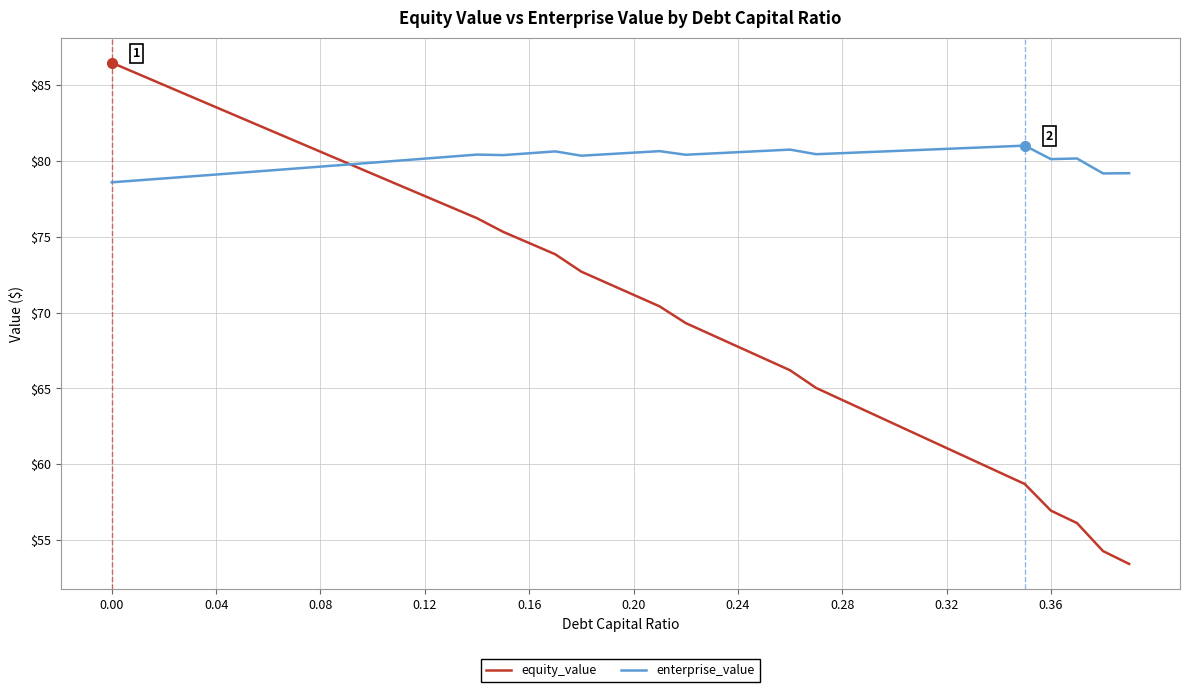

Which series has the largest range (max minus min)?

equity_value